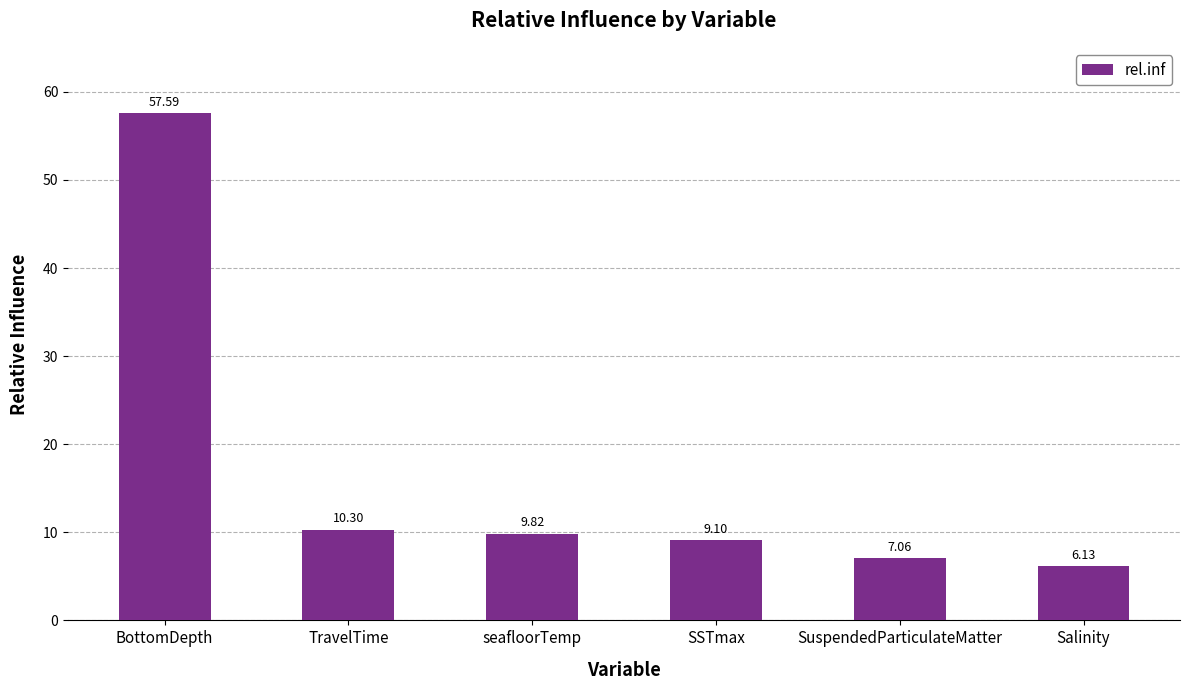

List the labels in order of value, smallest first.

Salinity, SuspendedParticulateMatter, SSTmax, seafloorTemp, TravelTime, BottomDepth